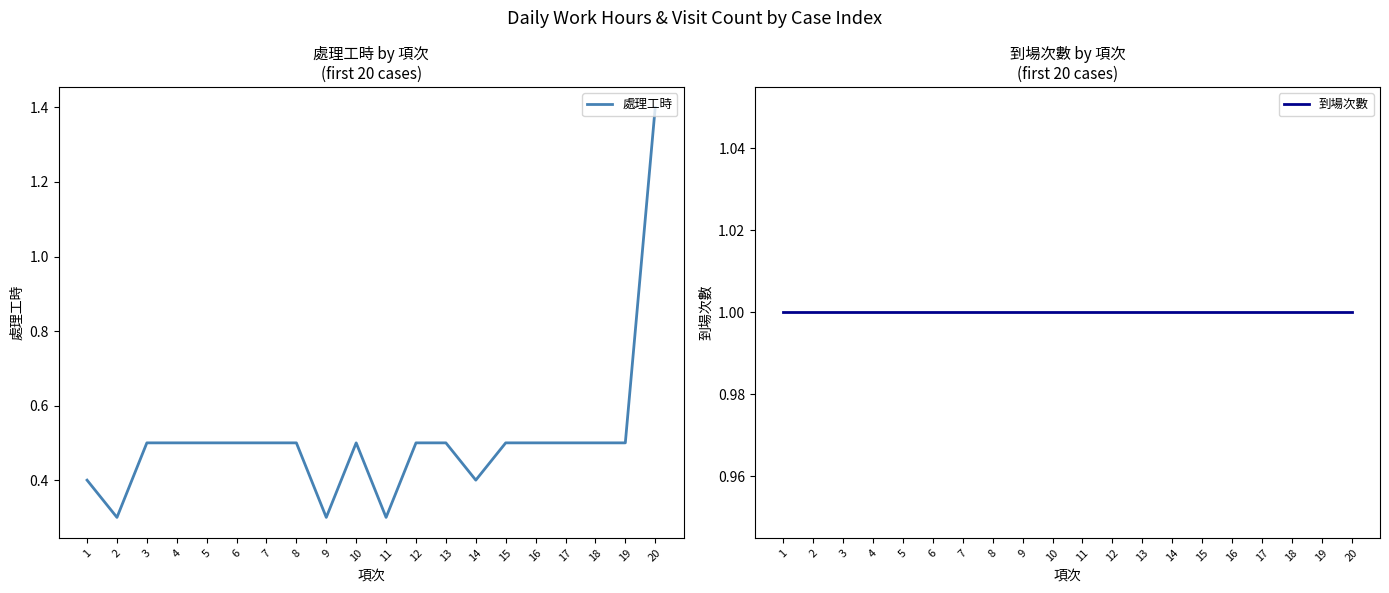

Where is 處理工時 nearest to the value 0?

2